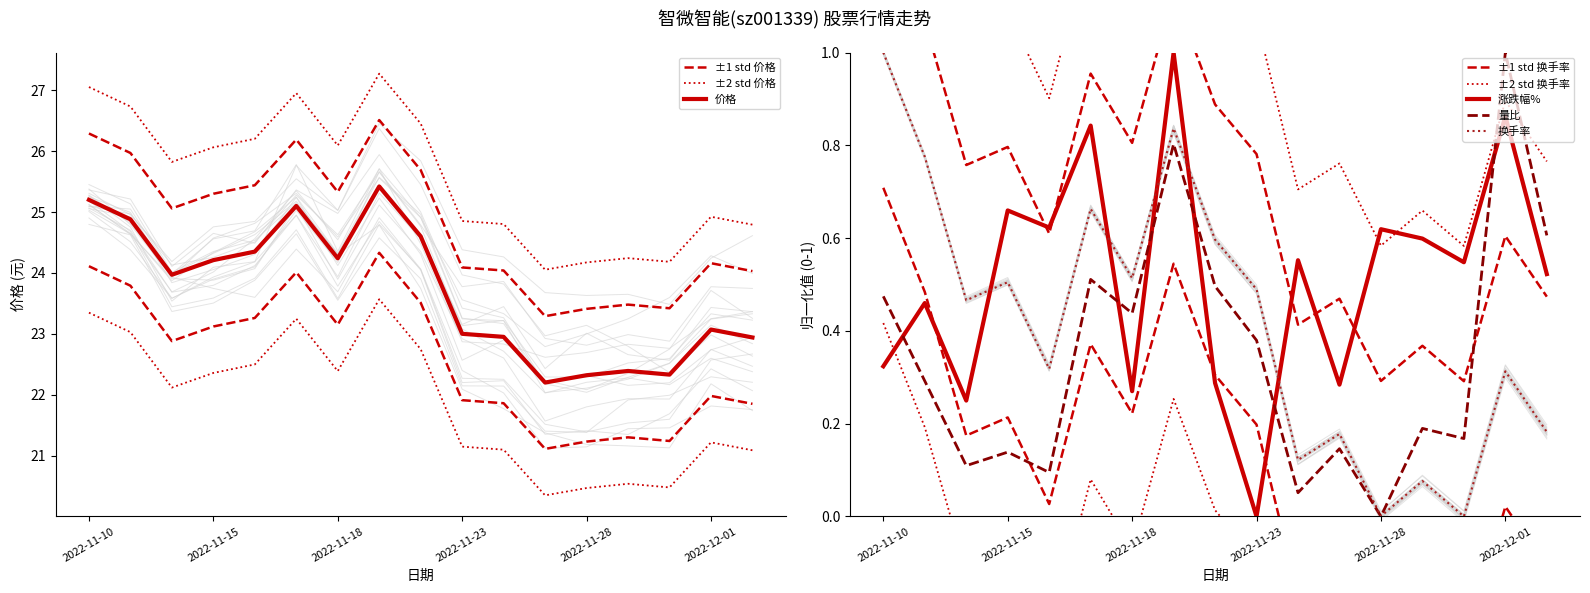

Is this an area chart (filled region under the line)?

No